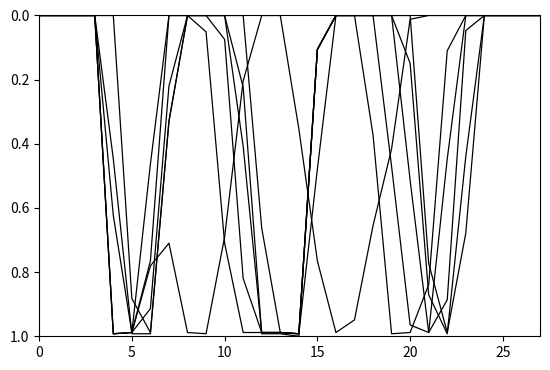

The col_15 series shows -0.5 at 25. True or false?

False